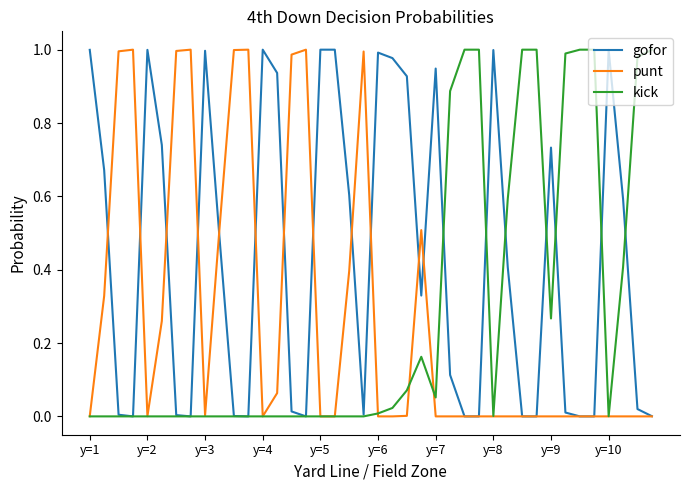

The value of punt at y=4 is 0.0. True or false?

True